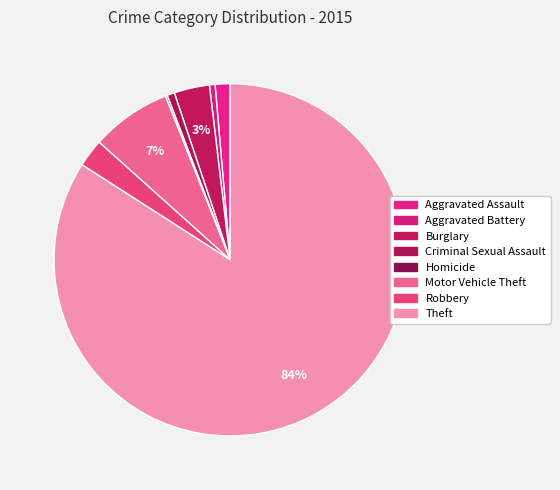

Do Robbery and Motor Vehicle Theft together represent more than half of the pie?

No